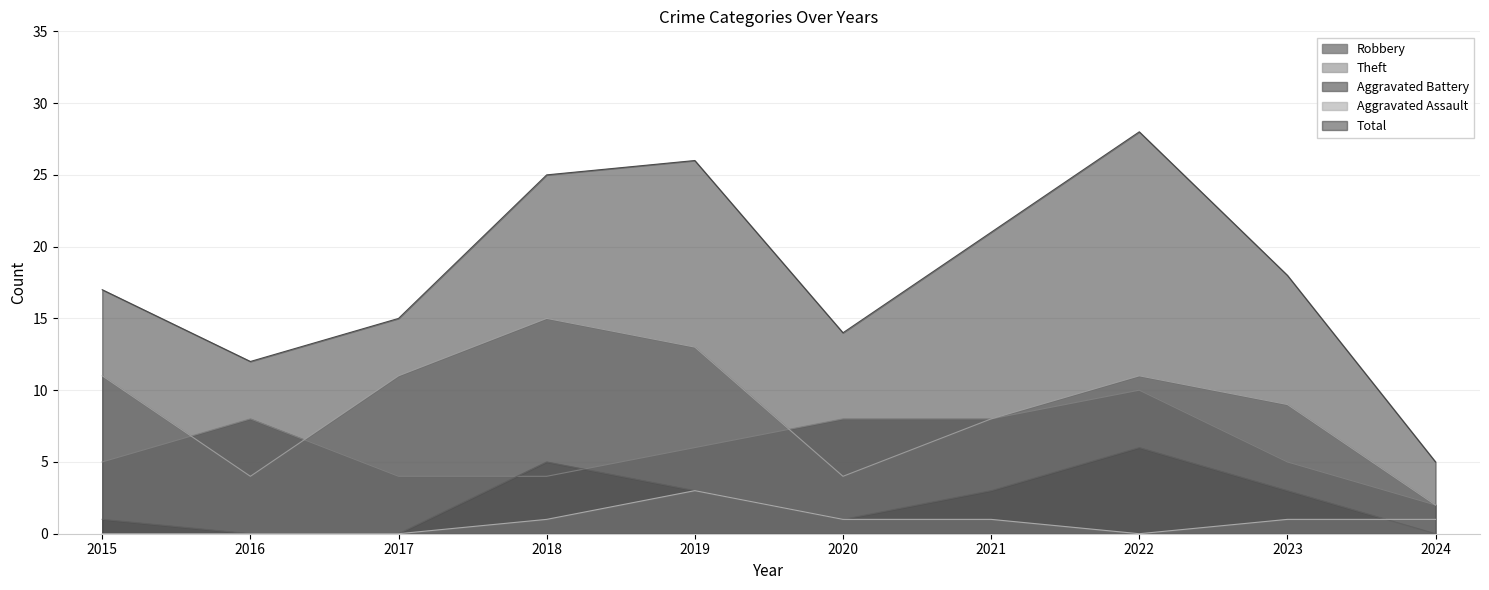

At 2023, list the series in order from smallest to largest.

Aggravated Assault, Aggravated Battery, Robbery, Theft, Total